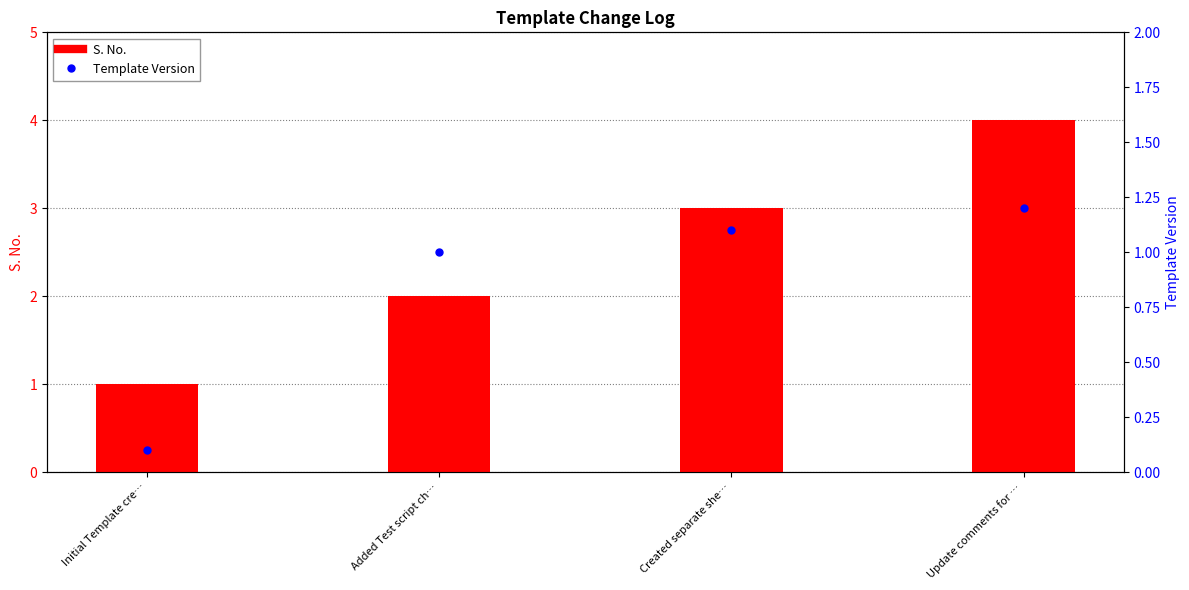

Is it true that S. No. equals 4.3 at Created separate she…?

False